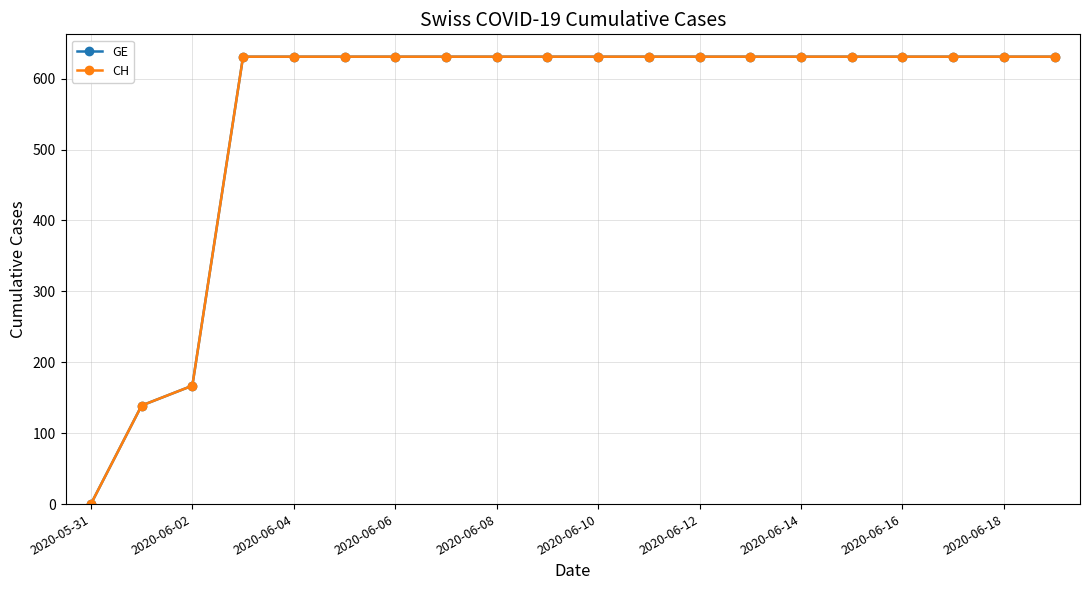

What is the highest value of the CH series?

631